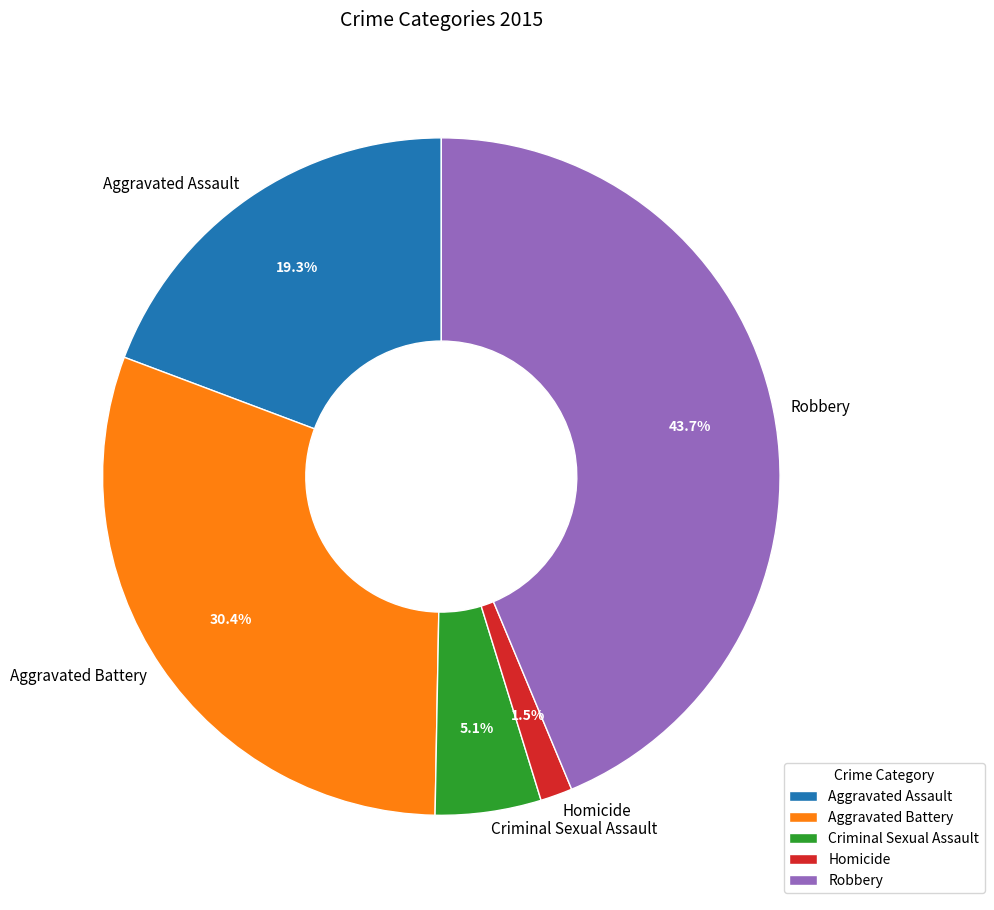

What portion of the pie excludes Aggravated Assault?

80.7%